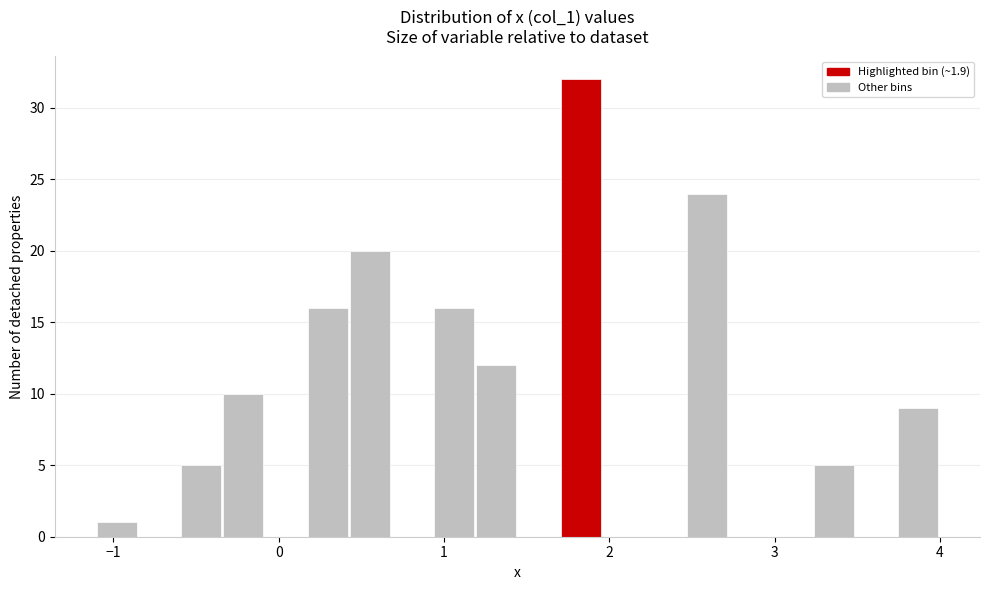

Around what value on the x-axis is the tallest bar? Give the approximate position of its centre, as read against the axis.

1.8